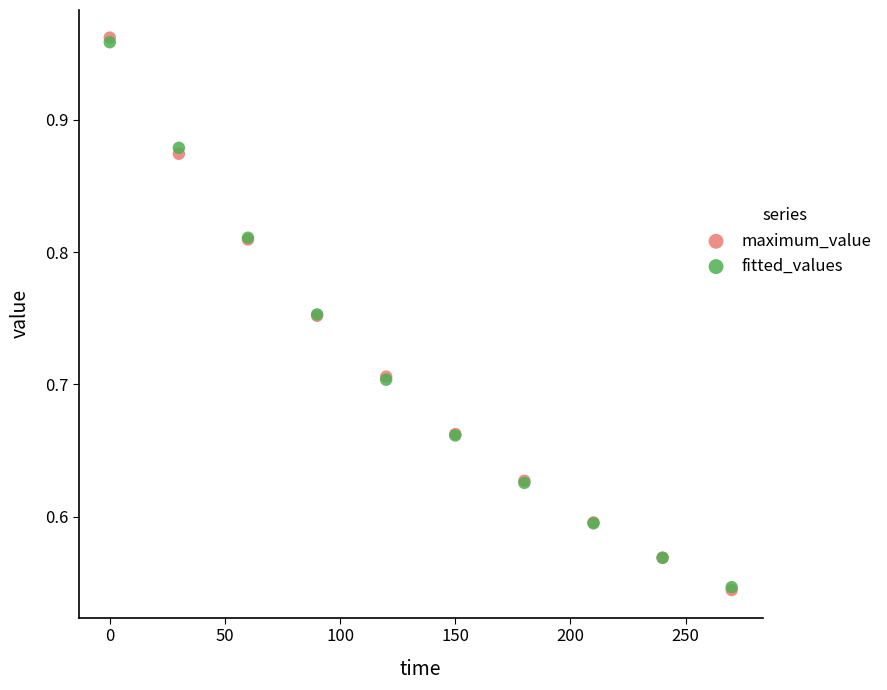

What are all the series names shown in the legend?

maximum_value, fitted_values